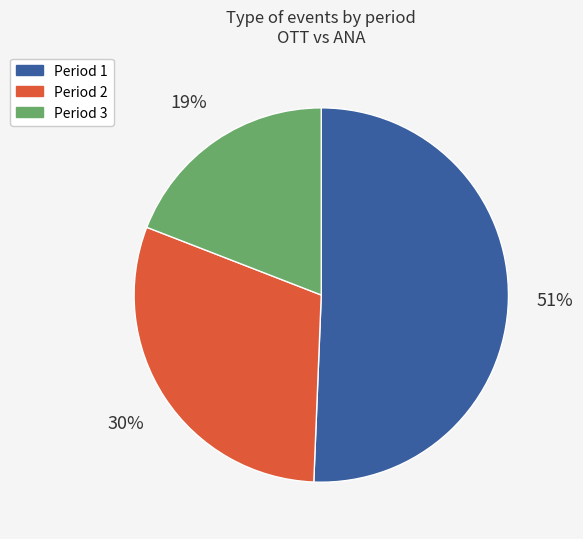

Combined, do Period 1 and Period 2 account for over 50%?

Yes